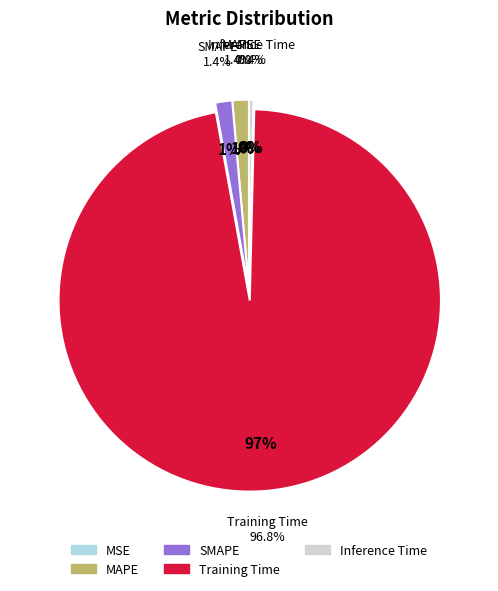

Which slice represents more than half of the pie?

Training Time